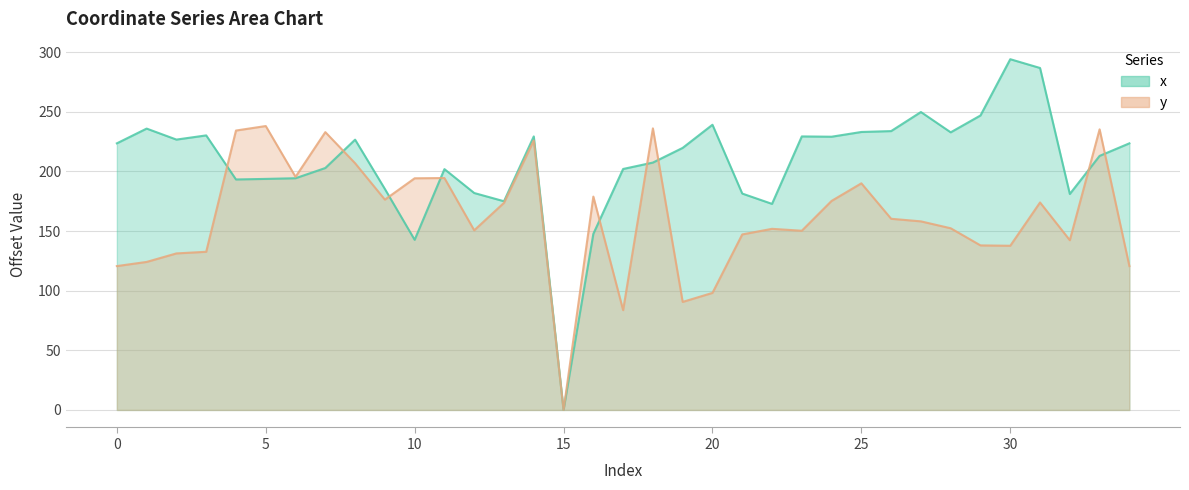

Is the value of x at 20 greater than the value of y at 23?

Yes